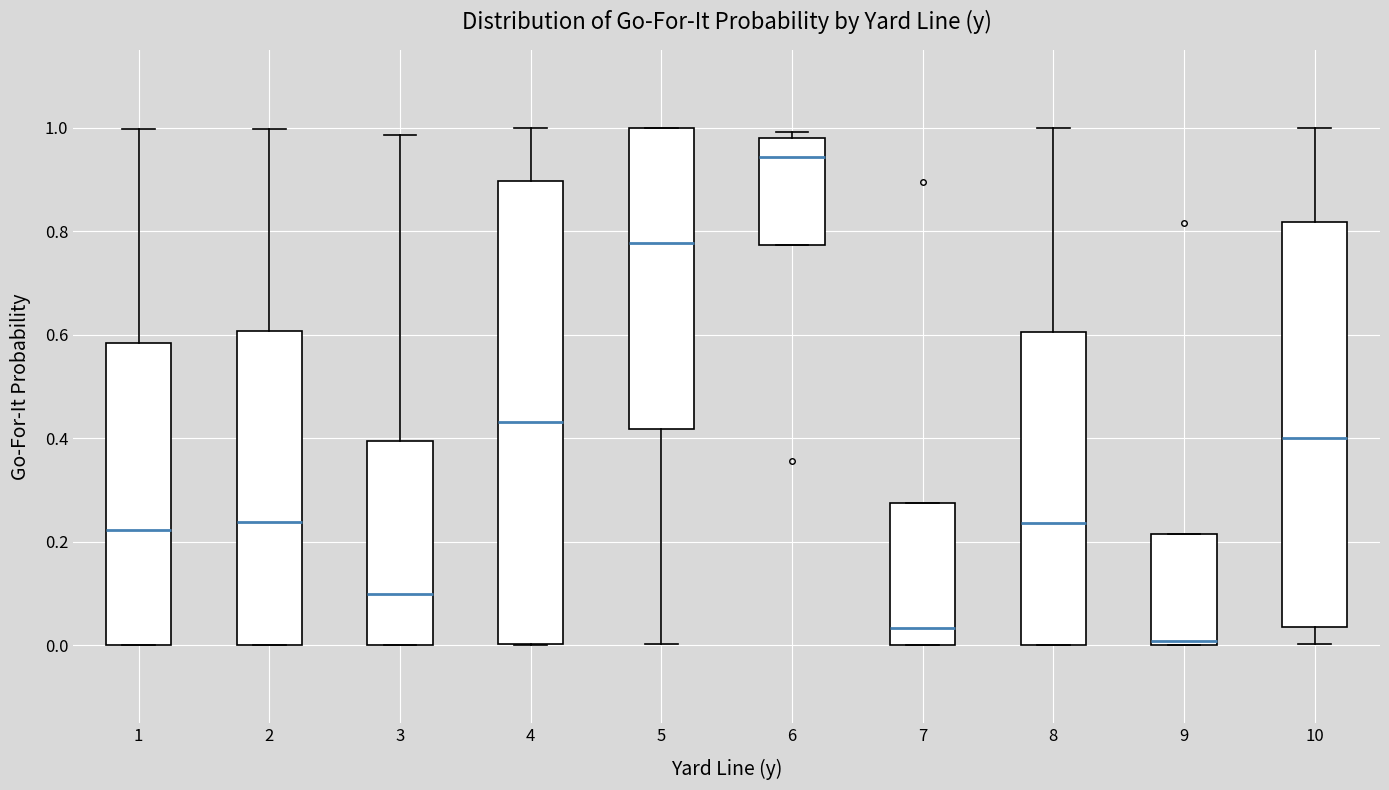

Reading left to right, transcribe this box plot: for each box, give where its median line is, the range the box spans, and where its two whiskers end, as read against the y-axis. The values are not printed on the chart, so give them approximately, as read against the axis.

1: median 0.22, box 0.00 to 0.58, whiskers 0.00 to 1.00
2: median 0.24, box 0.00 to 0.60, whiskers 0.00 to 1.00
3: median 0.10, box 0.00 to 0.40, whiskers 0.00 to 0.98
4: median 0.44, box 0.00 to 0.90, whiskers 0.00 to 1.00
5: median 0.78, box 0.42 to 1.00, whiskers 0.00 to 1.00
6: median 0.94, box 0.78 to 0.98, whiskers 0.78 to 1.00
7: median 0.04, box 0.00 to 0.28, whiskers 0.00 to 0.28
8: median 0.24, box 0.00 to 0.60, whiskers 0.00 to 1.00
9: median 0.00 (just above the box's lower edge), box 0.00 to 0.22, whiskers 0.00 to 0.22
10: median 0.40, box 0.04 to 0.82, whiskers 0.00 to 1.00